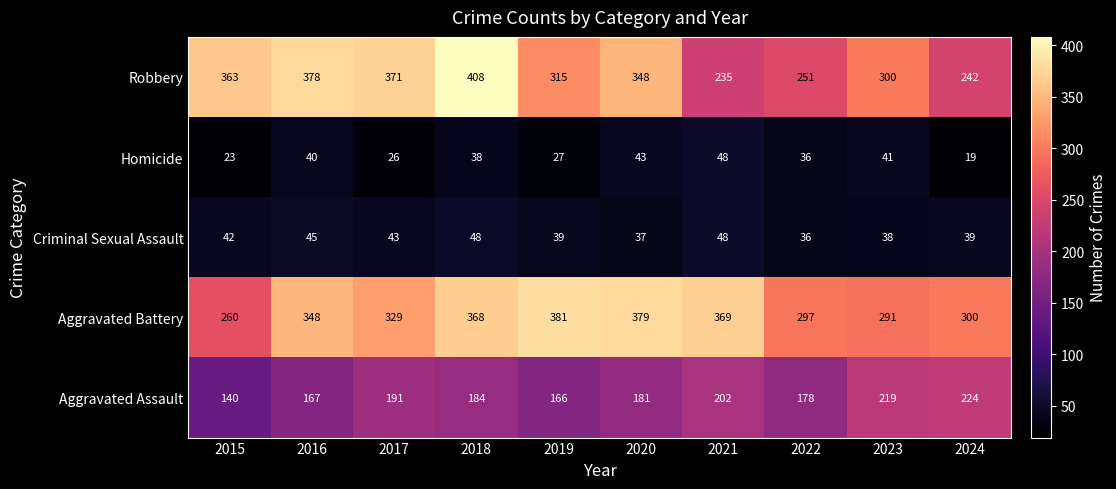

At which category is the sum across all series the highest?

2018